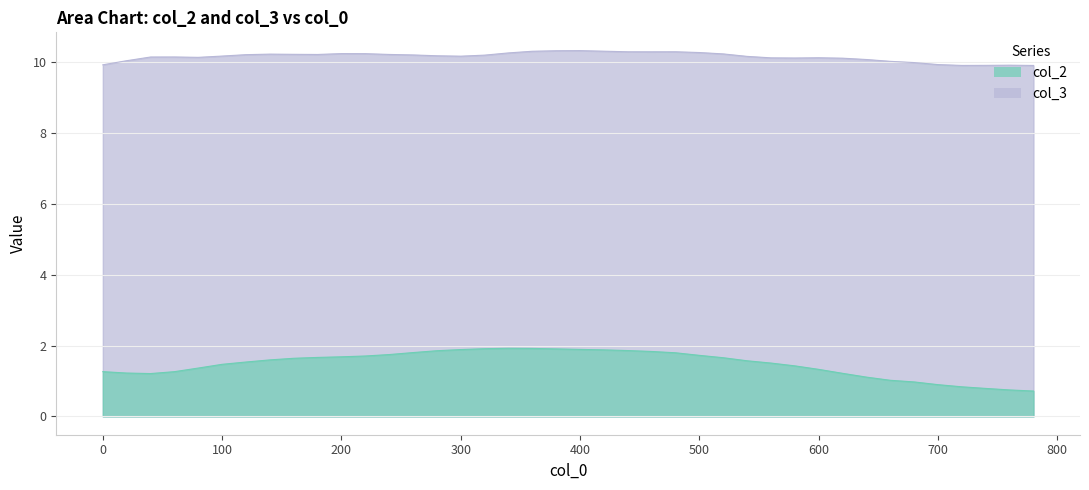

Which has a higher value, 580 or 440?

440